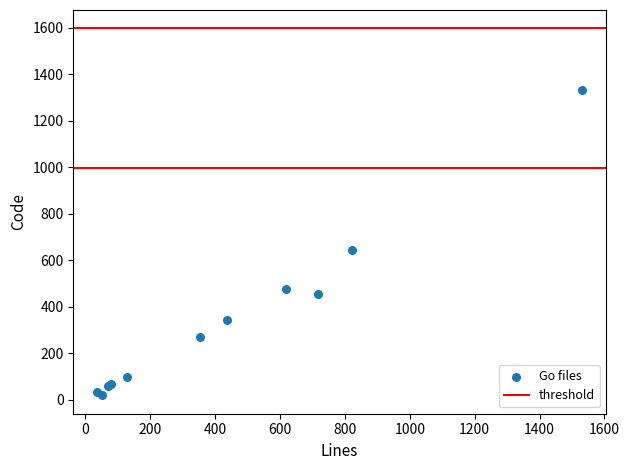

What Y value in the scatter plot is closest to 675?

643